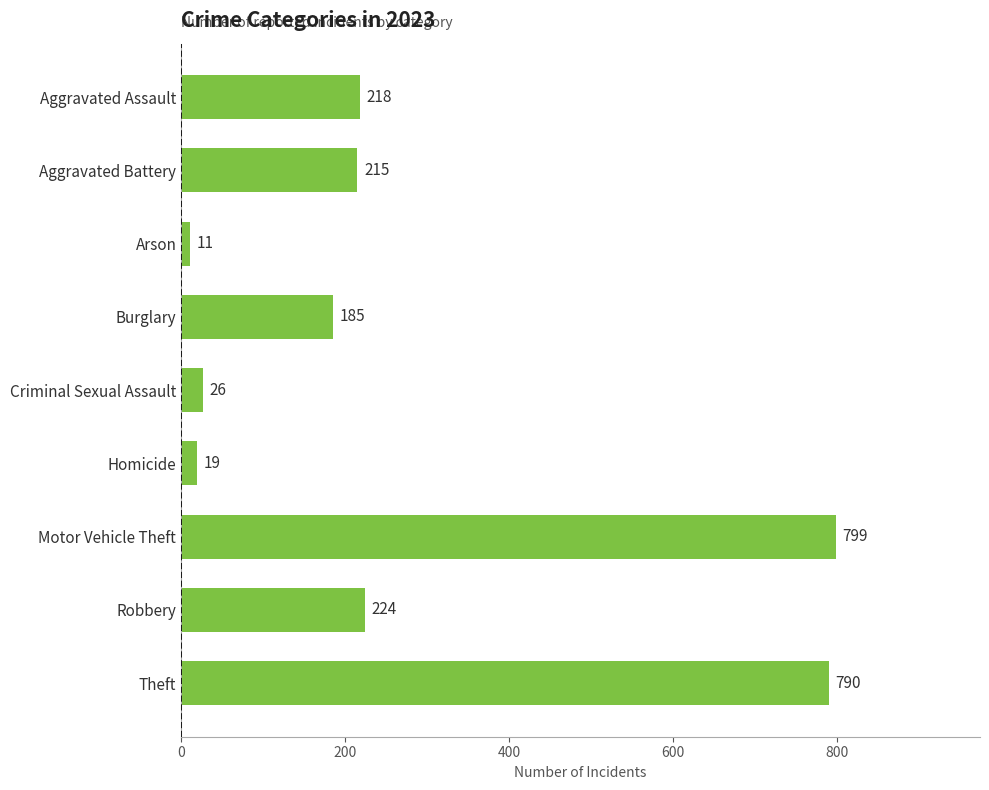

List the labels in order of value, largest first.

Motor Vehicle Theft, Theft, Robbery, Aggravated Assault, Aggravated Battery, Burglary, Criminal Sexual Assault, Homicide, Arson